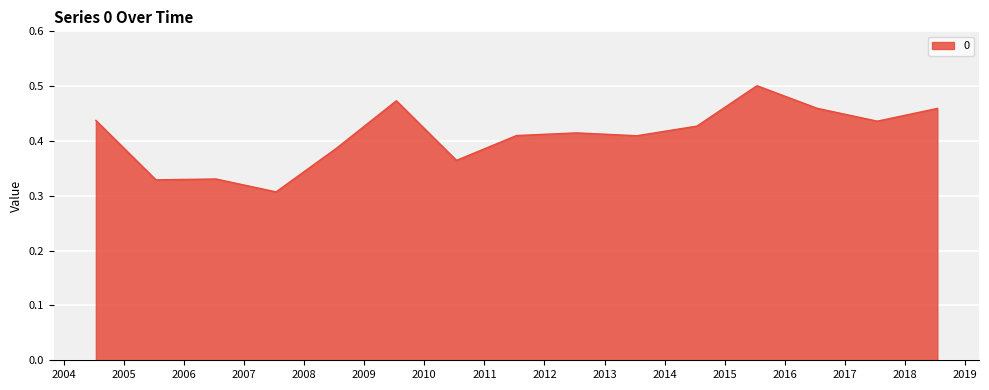

True or false: the data has more than 1 interior local peaks.

True